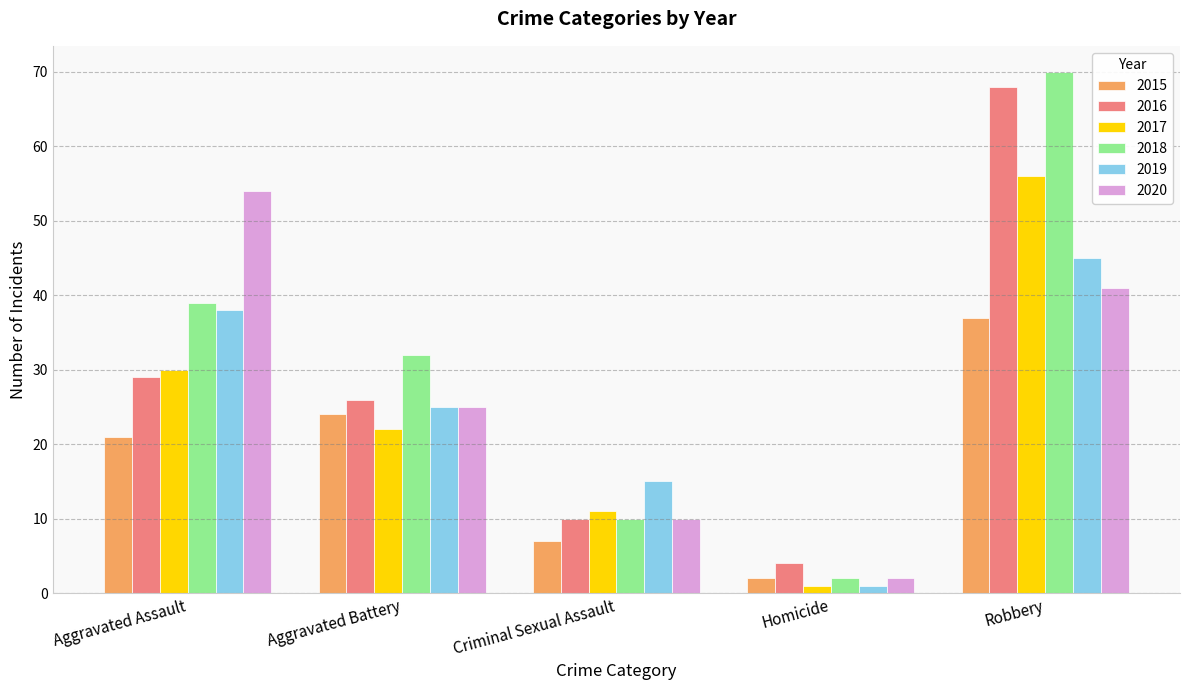

What is the difference between the maximum and minimum values in the 2018 series?

68